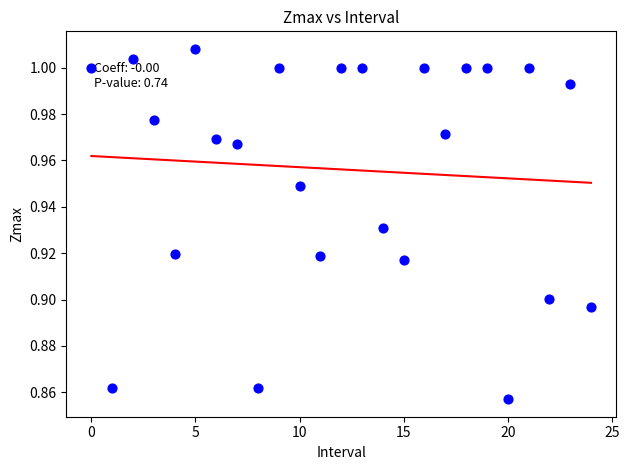

Count the number of points in this scatter plot.

25